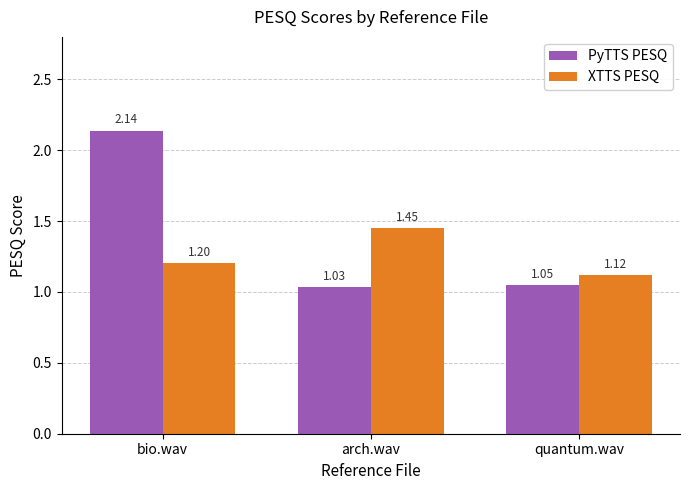

At which label is XTTS PESQ closest to 1?

quantum.wav